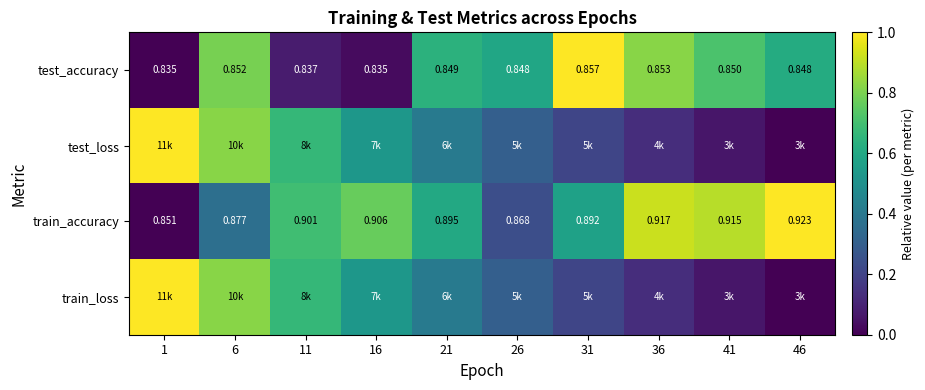

Rank the categories by train_accuracy value from lowest to highest.

1, 26, 6, 31, 21, 11, 16, 41, 36, 46